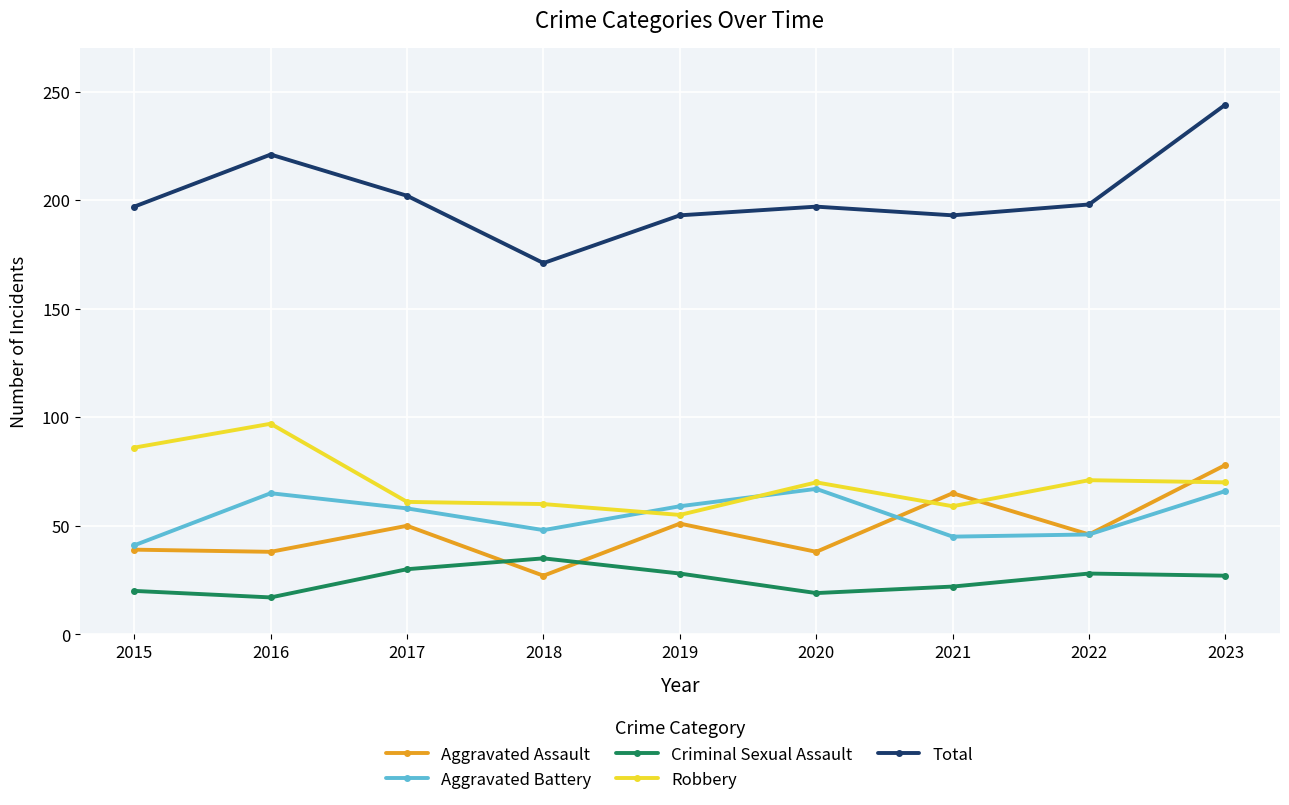

What is the smallest value displayed?

17